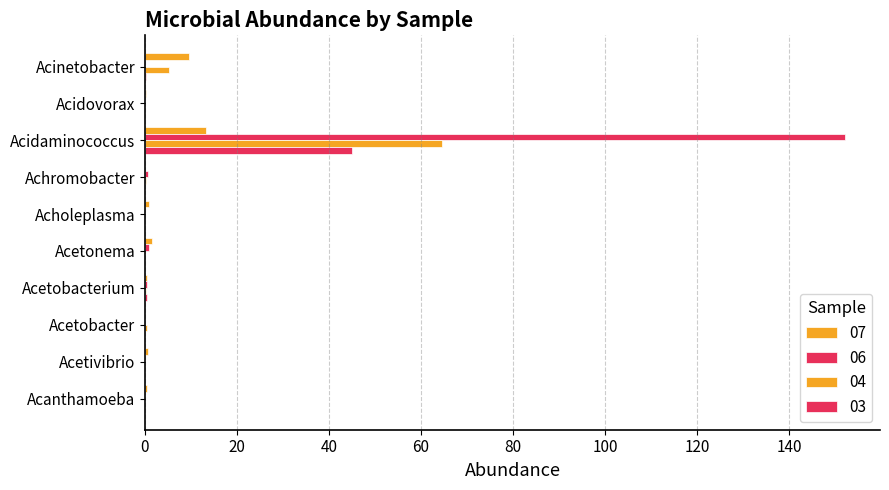

Count the number of categories in the chart.

10